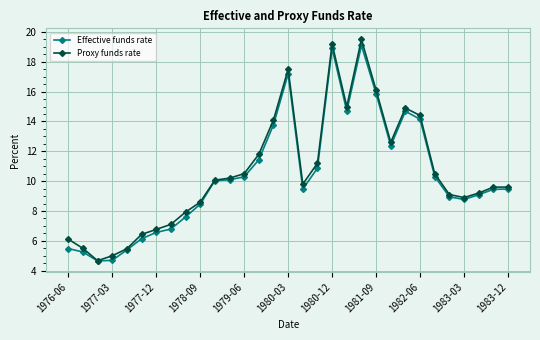

What is the smallest value displayed?

4.7